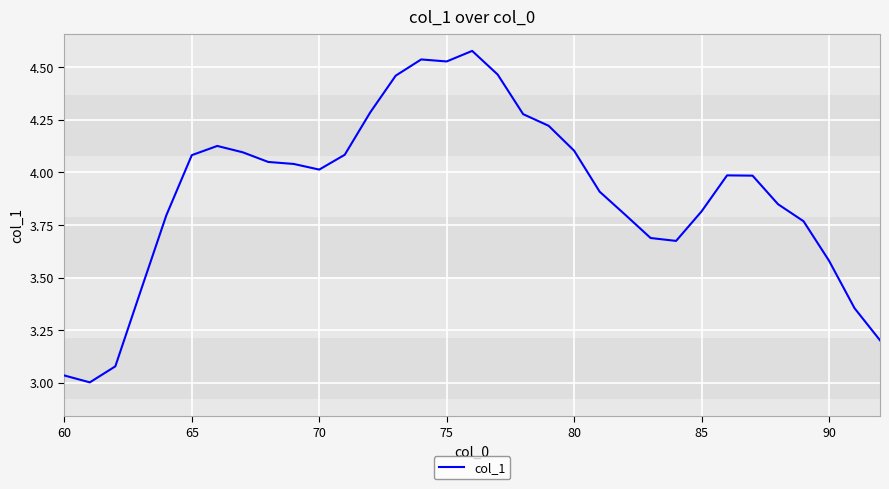

What is the difference between the maximum and minimum values?

1.6